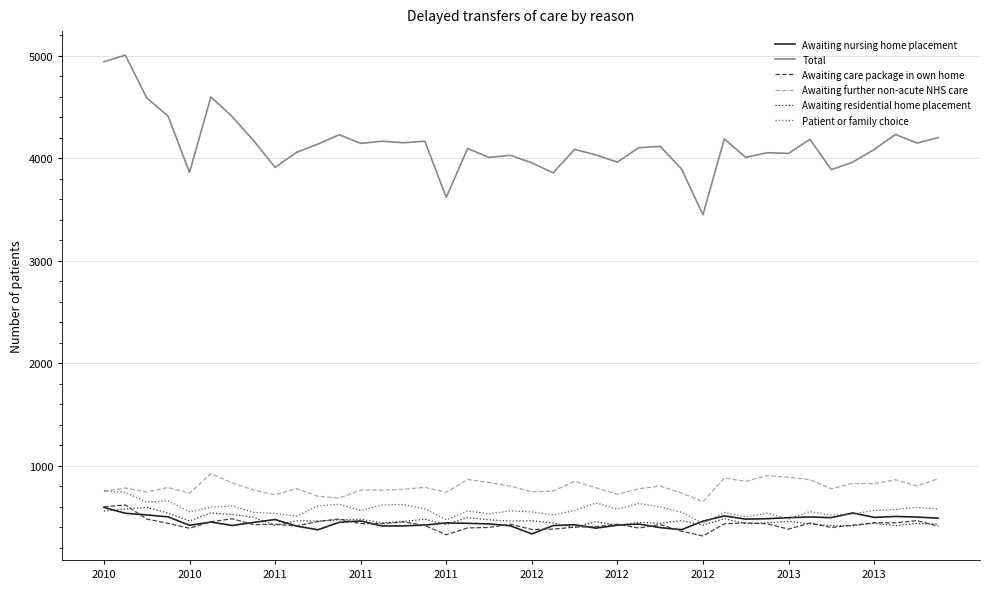

True or false: Awaiting care package in own home and Awaiting further non-acute NHS care cross at least once.

False